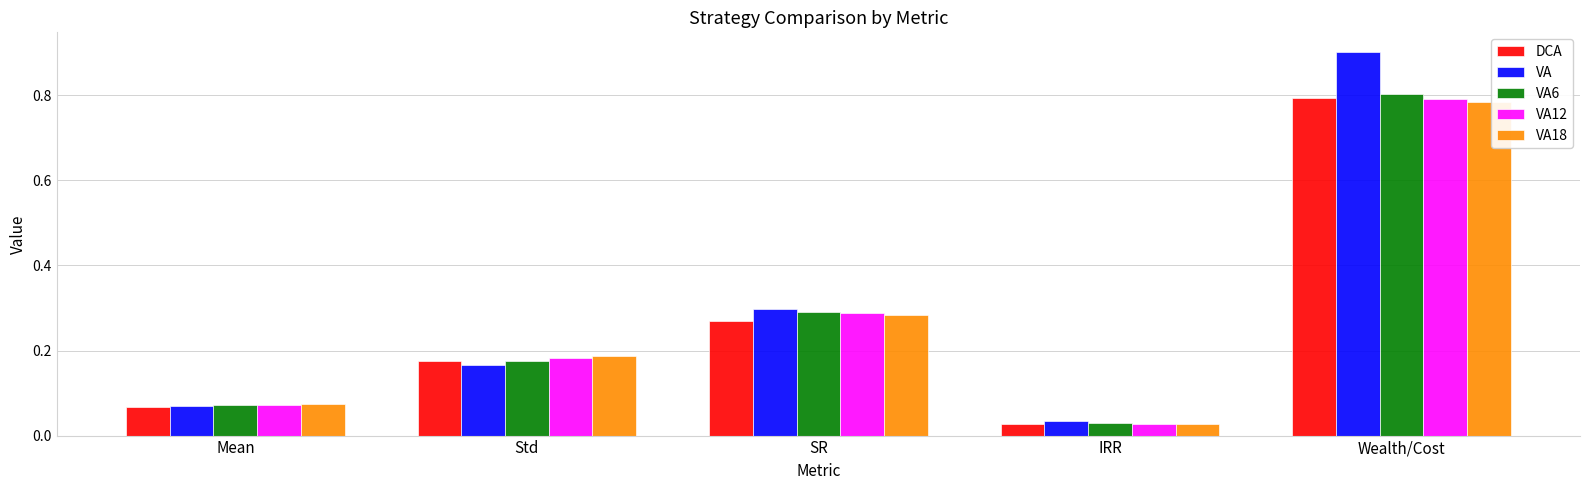

What is the total value across all series at SR?

1.4